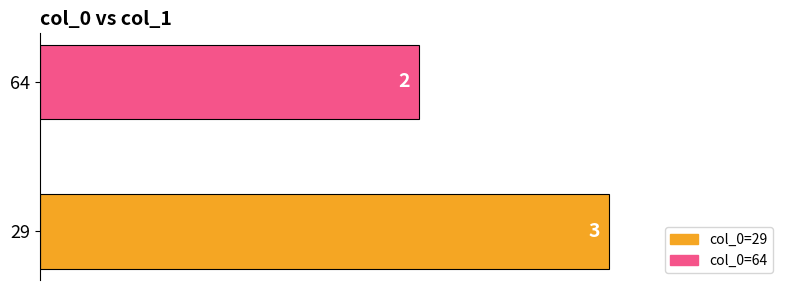

Is it true that the value at 29 is 4?

False